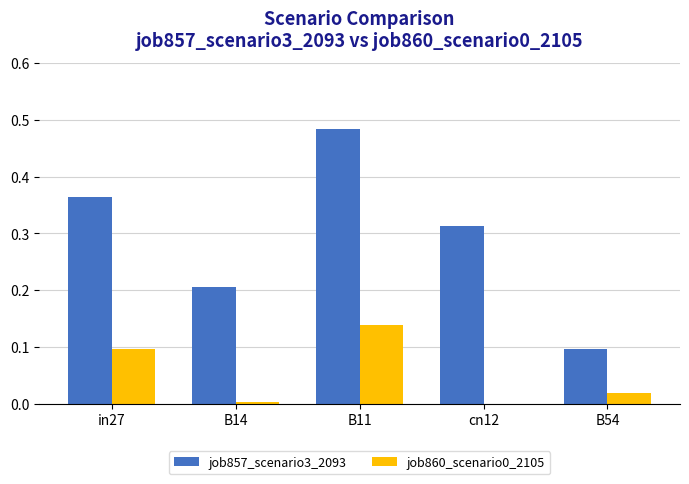

The value of job857_scenario3_2093 at B14 is 0.2. True or false?

True